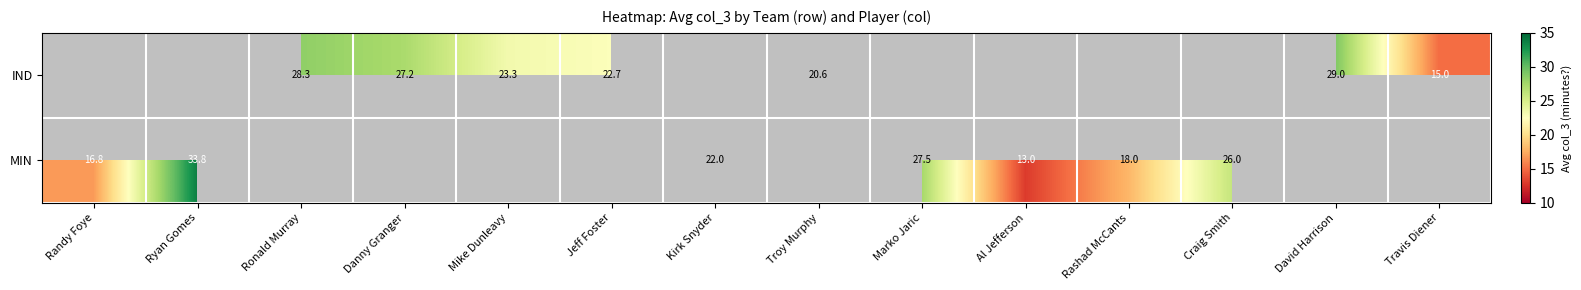

What is the difference between the IND values at David Harrison and Danny Granger?

1.8